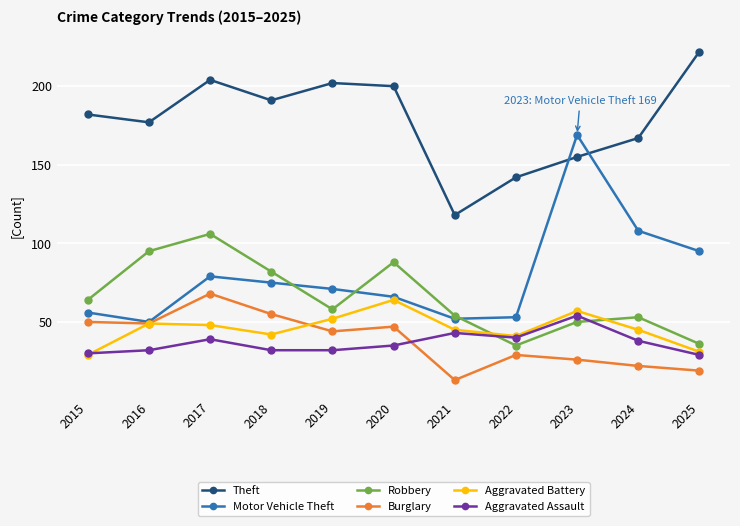

In Burglary, how many points are lower than both neighbors (excluding endpoints)?

3